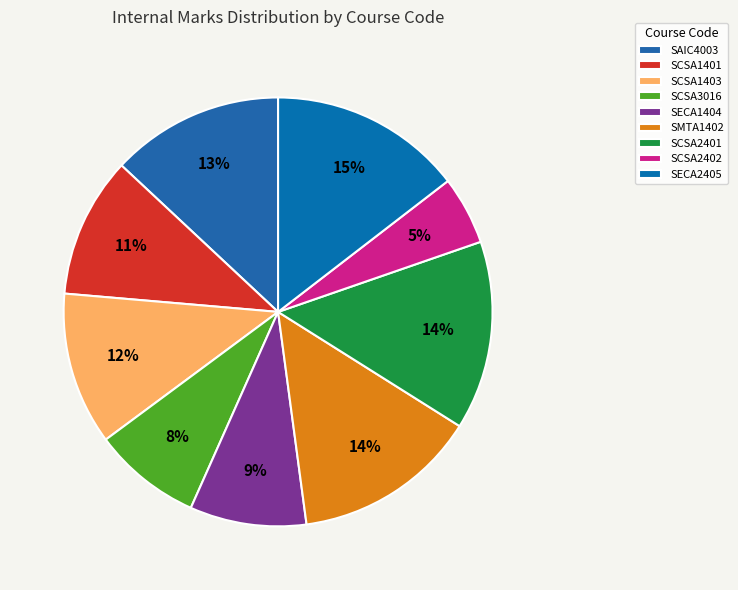

Is there a majority slice in this chart?

No